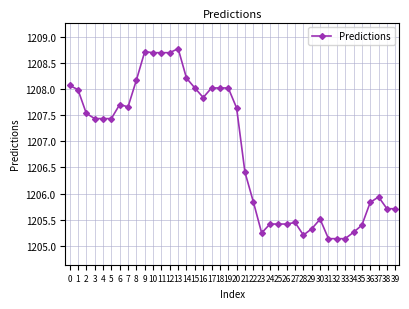

Approximately how many times larger is the value at 36 compared to 29?

1.0